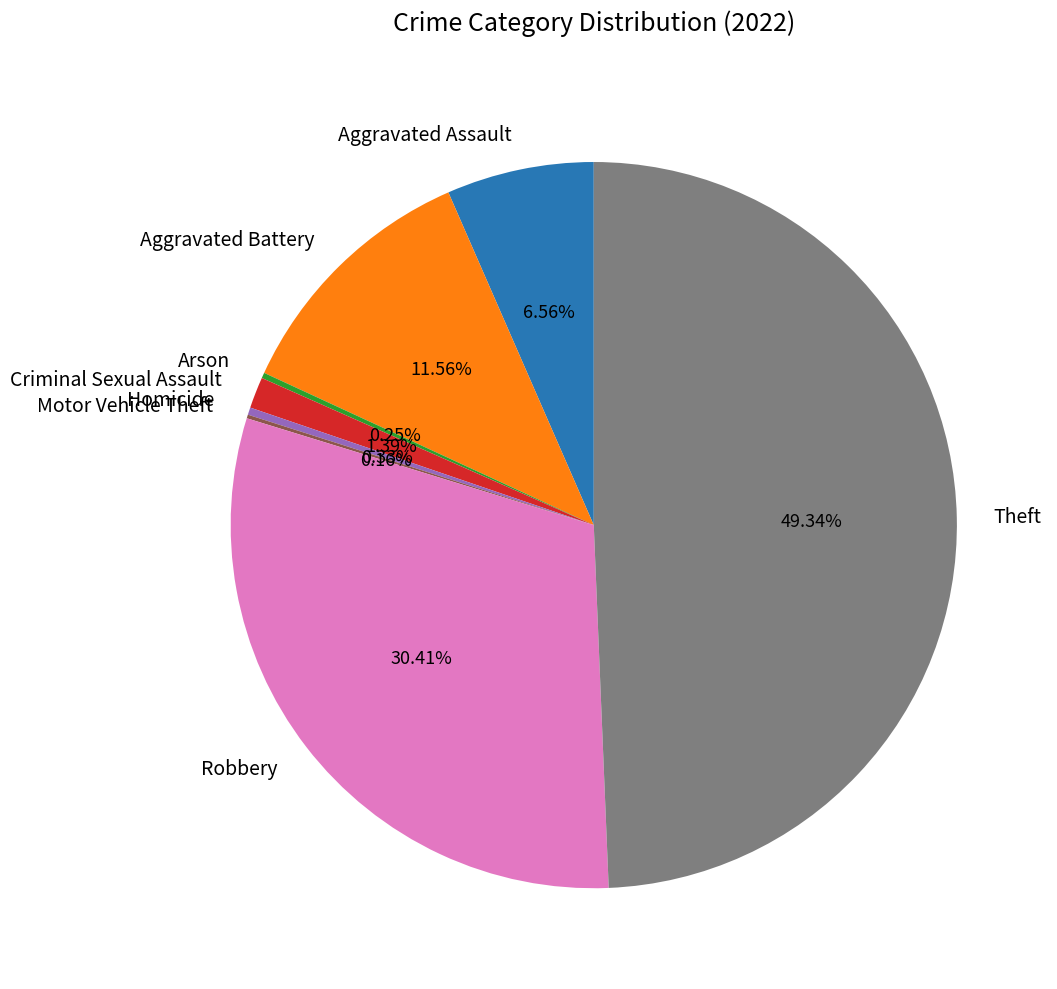

Combined, do Theft and Robbery account for over 50%?

Yes